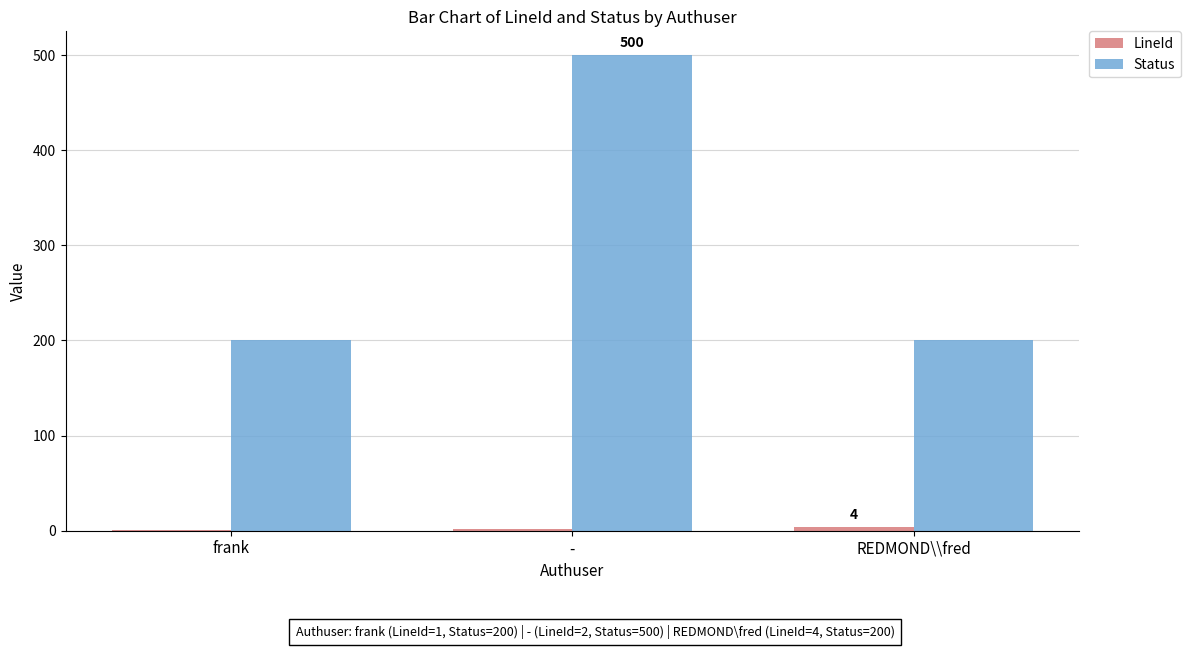

The Status series shows 879 at -. True or false?

False